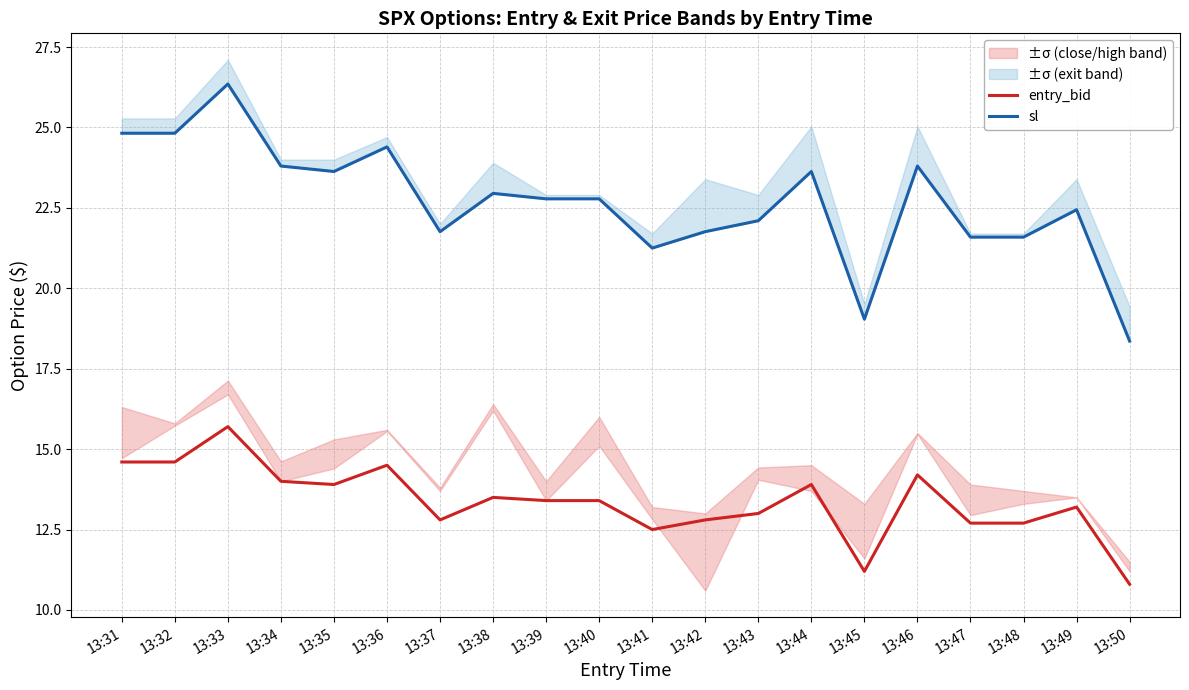

Rank the series by their average value, from lowest to highest.

entry_bid, sl